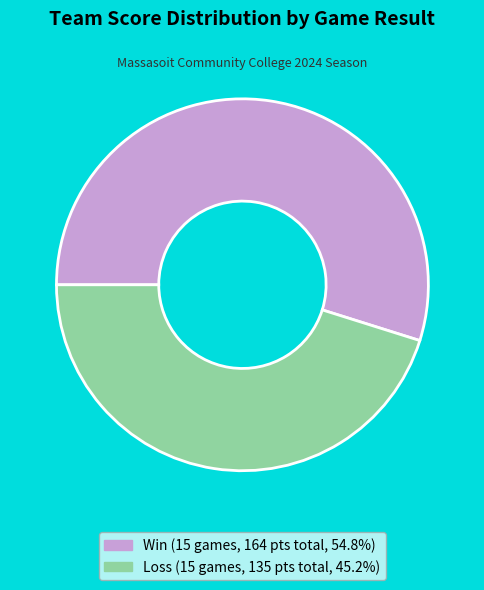

Is there any slice that represents more than half of the pie?

Yes